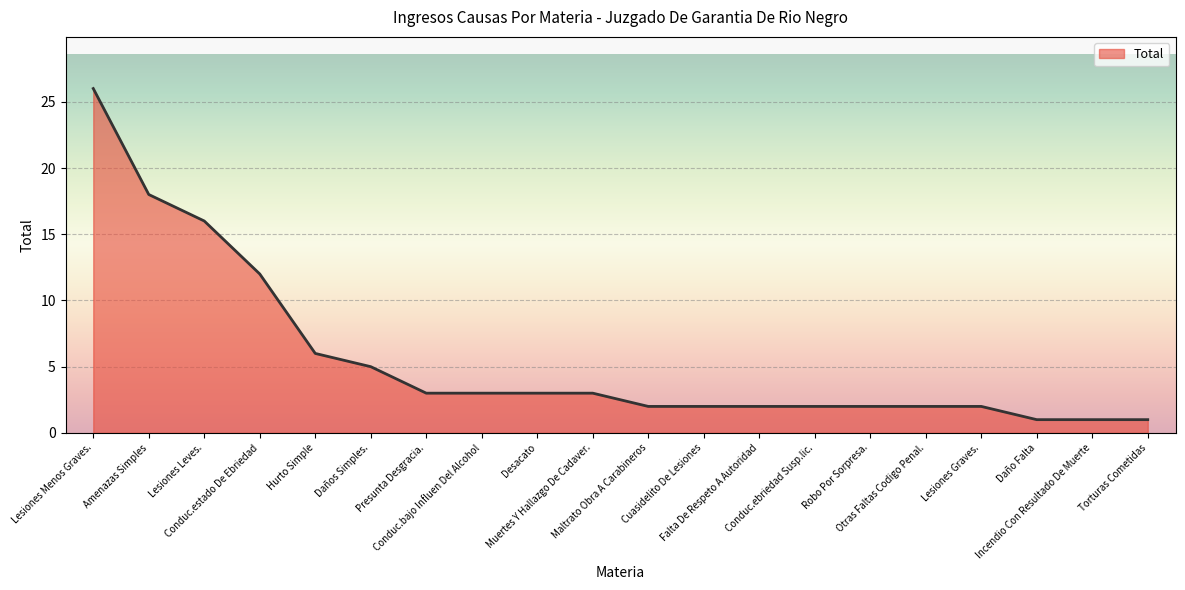

The chart shows a value of 4 at Conduc.estado De Ebriedad. True or false?

False